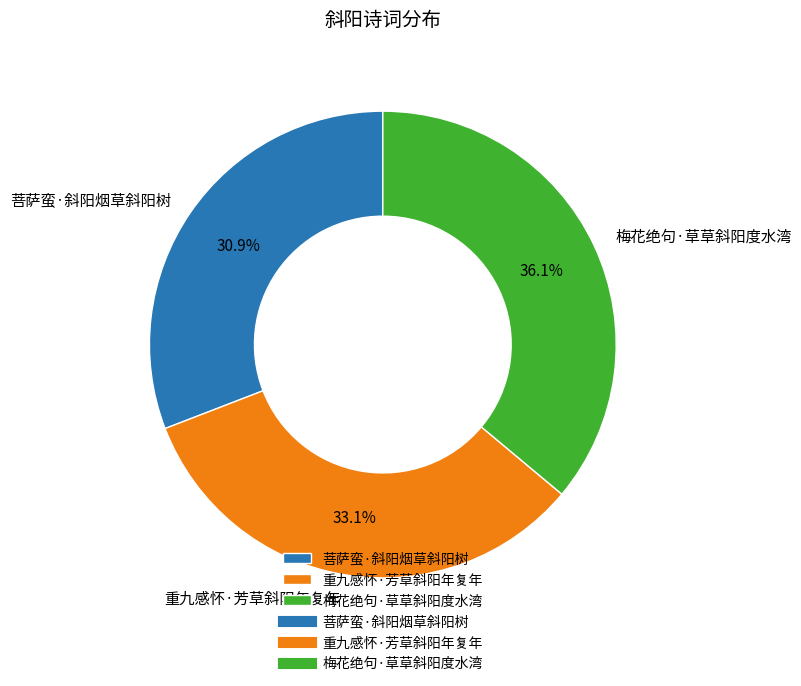

To the nearest percent, what is the difference between the largest and smallest slice percentages?

5%